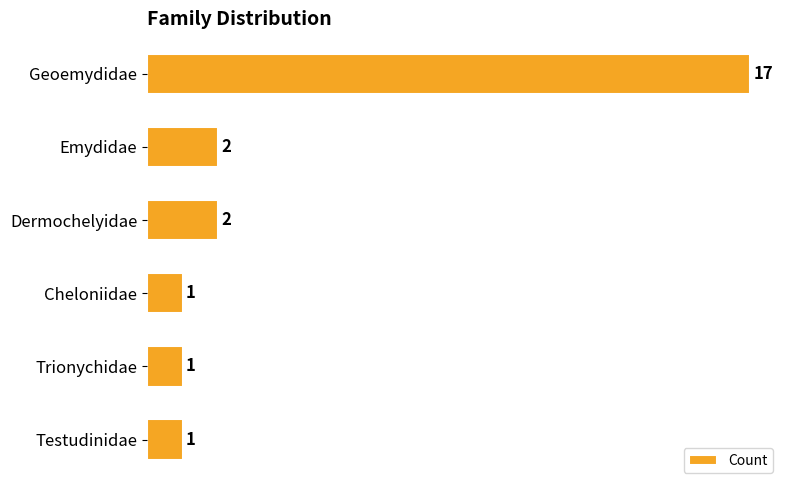

Is it true that the value at Geoemydidae is 17?

True